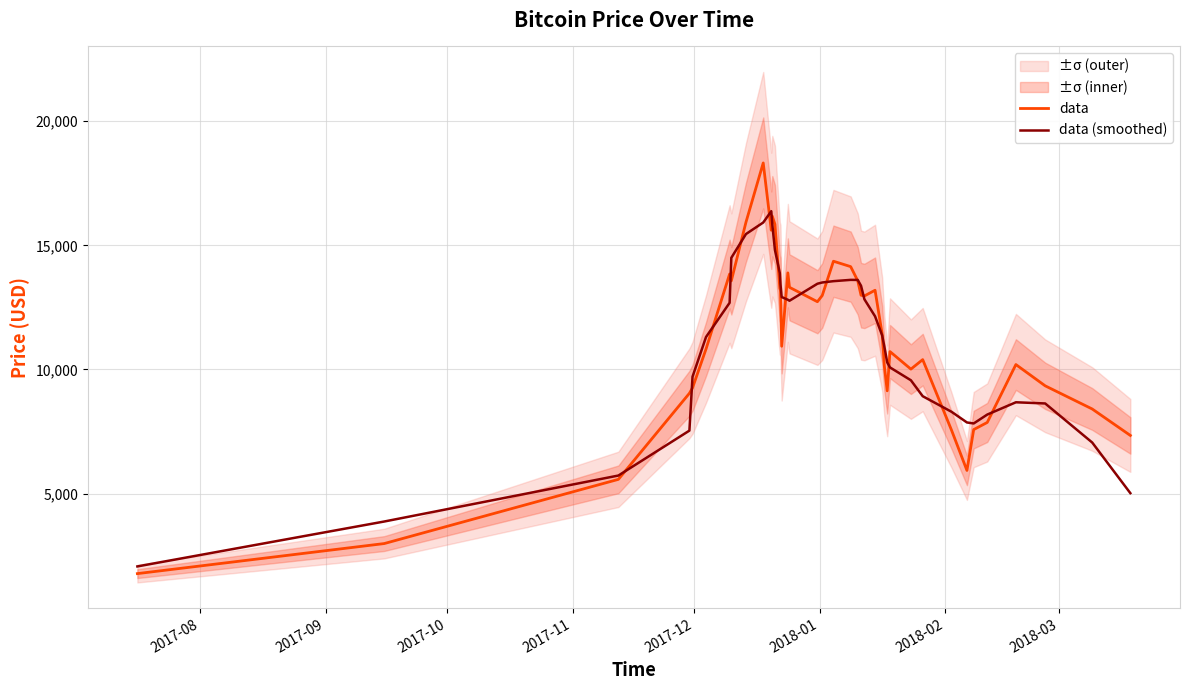

How many data points in data (smoothed) are less than 12141?

20